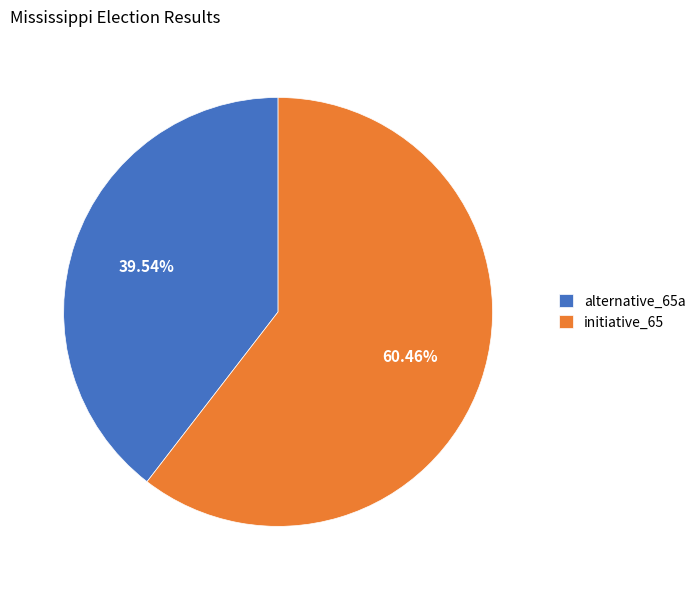

How many segments does this pie chart have?

2